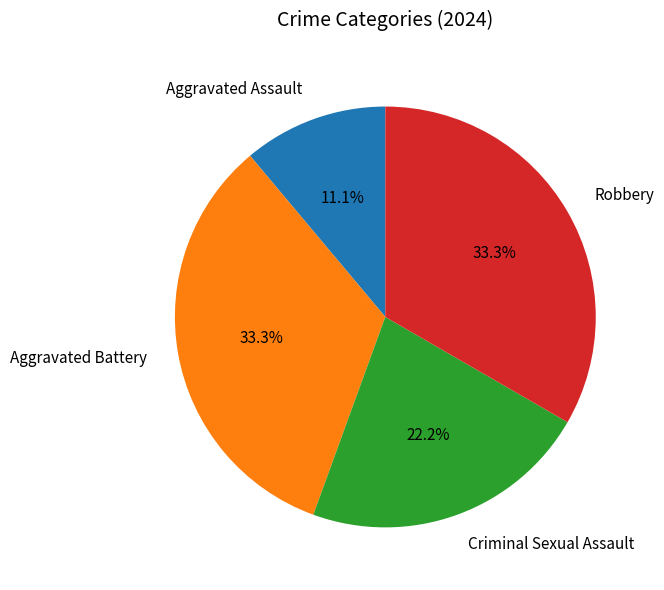

The Aggravated Battery slice represents 19% of the pie. True or false?

False